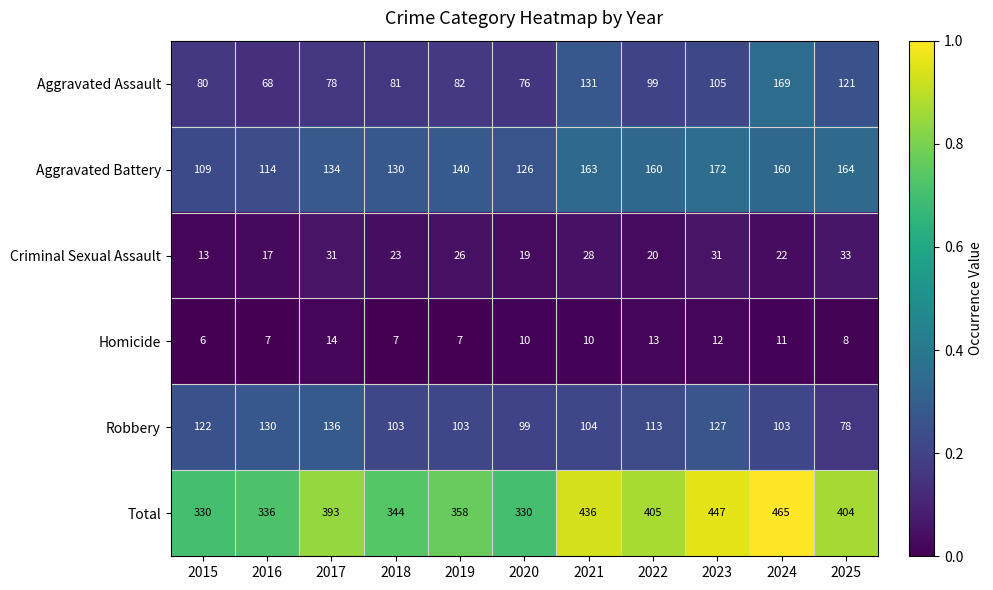

What is the lowest value of the Total series?

330